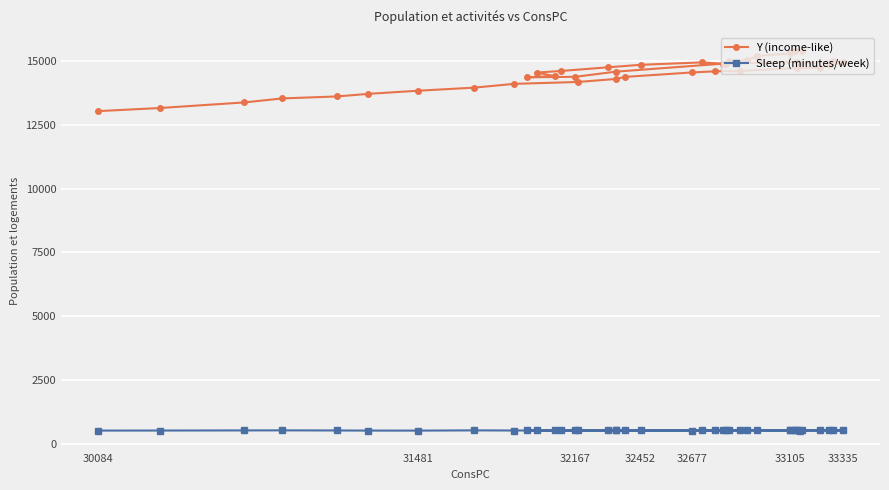

Where is the first local minimum for Sleep (minutes/week)?

31481